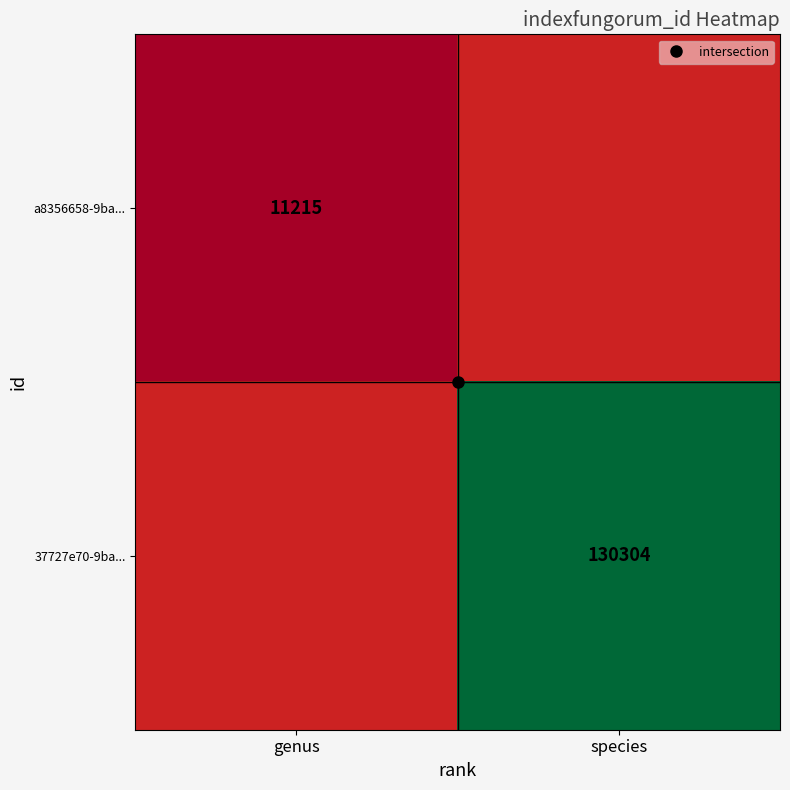

What is the average value of the a8356658-9ba... series?

5608